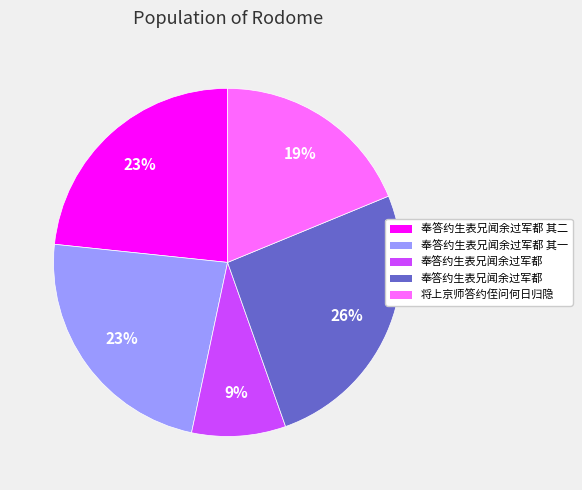

Does any single category account for the majority?

No